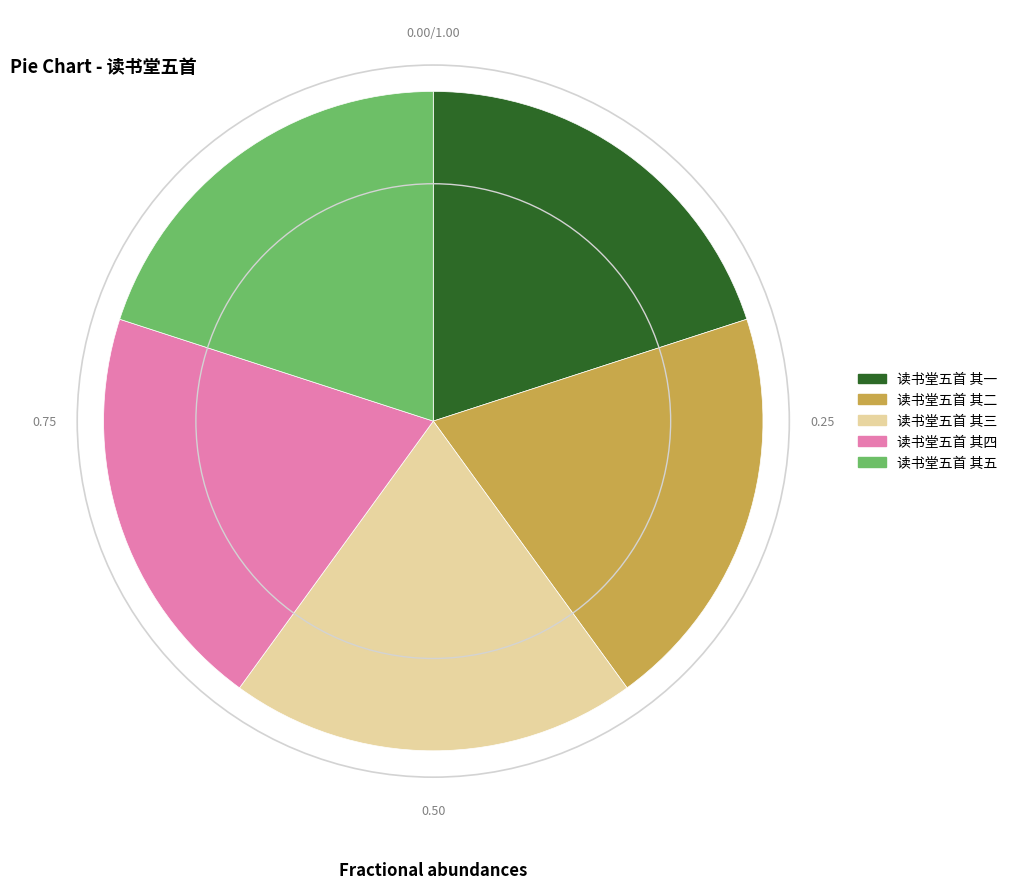

What is the ratio of the value at 读书堂五首 其一 to the value at 读书堂五首 其五?

1.0